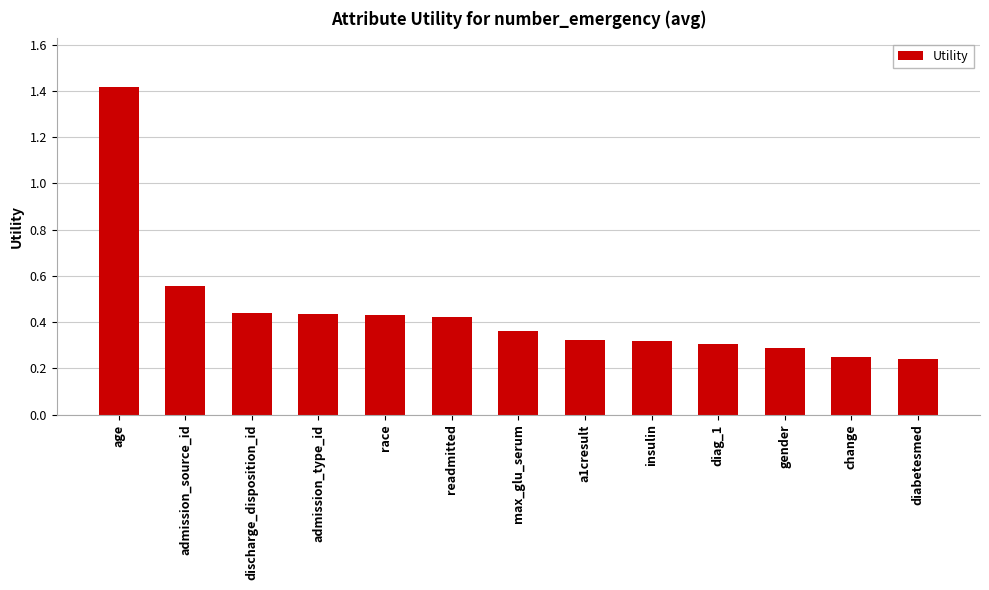

Are the bars horizontal?

No